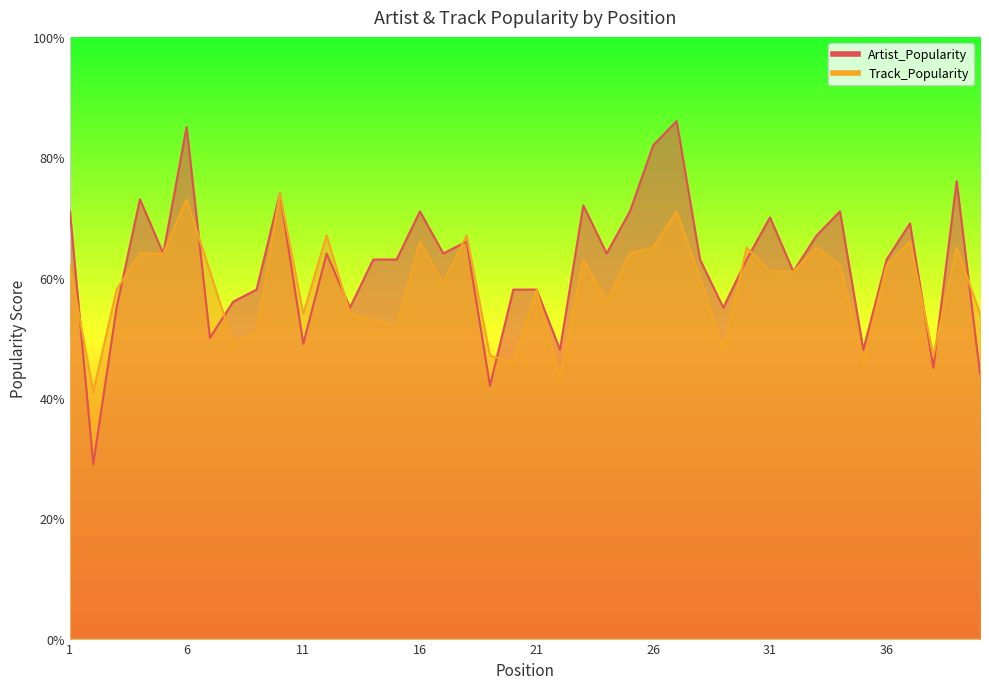

Rank the series by their maximum value, from lowest to highest.

Track_Popularity, Artist_Popularity